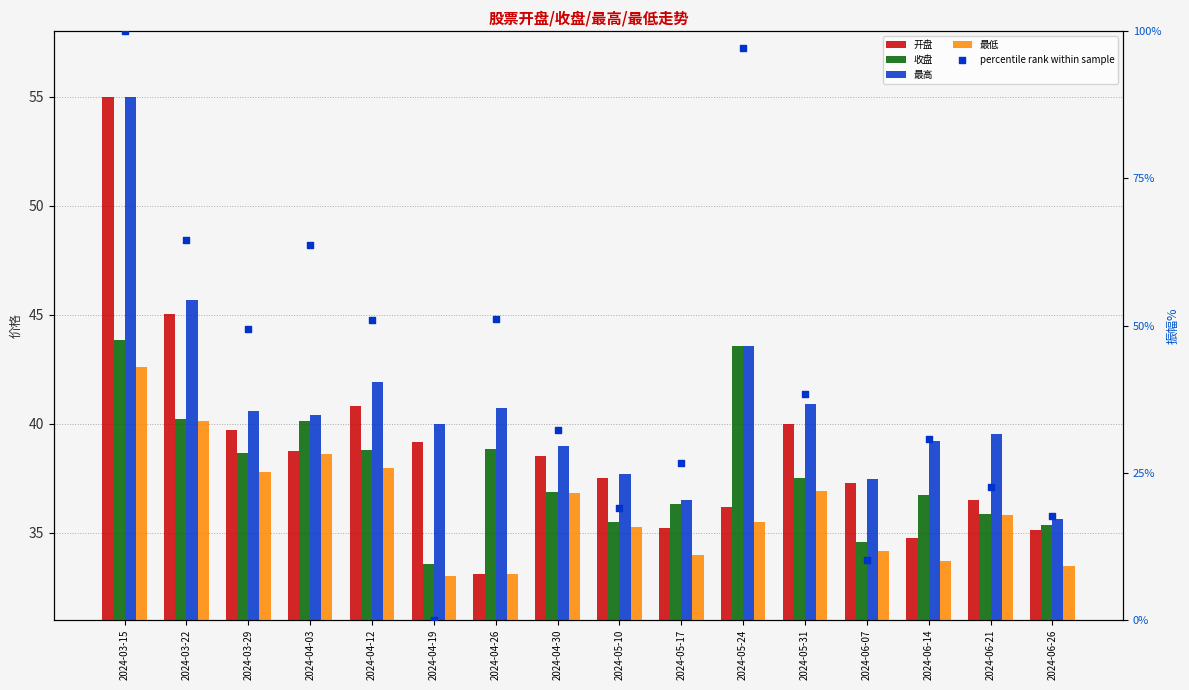

Which series reaches the maximum Y coordinate?

percentile rank within sample